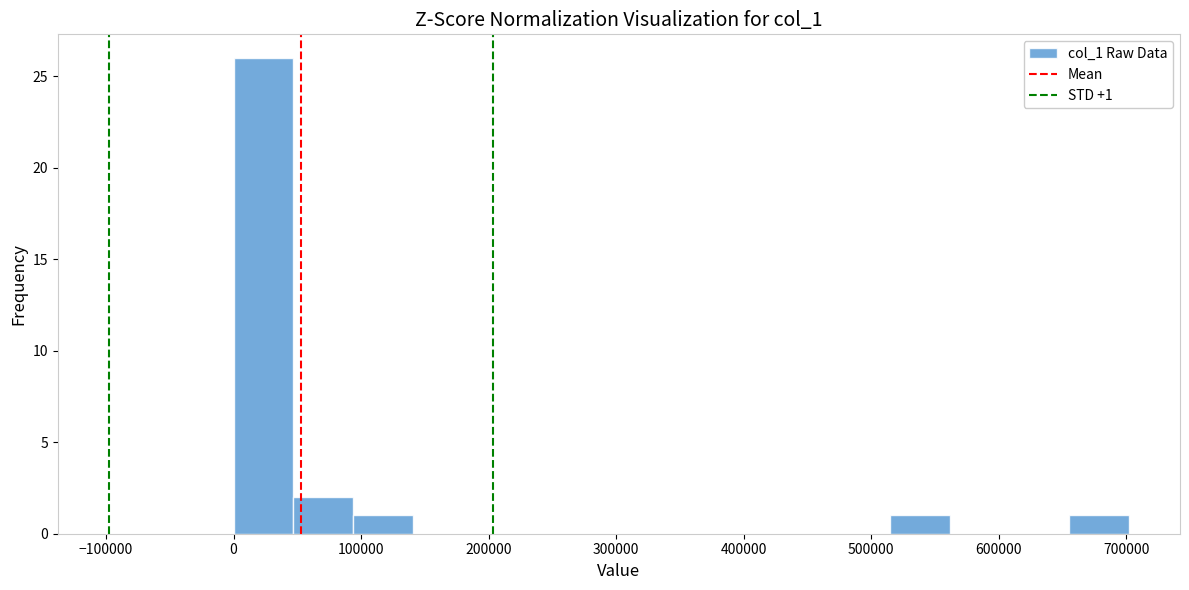

Over which range of the x-axis is the bar tallest?

0 to 50000